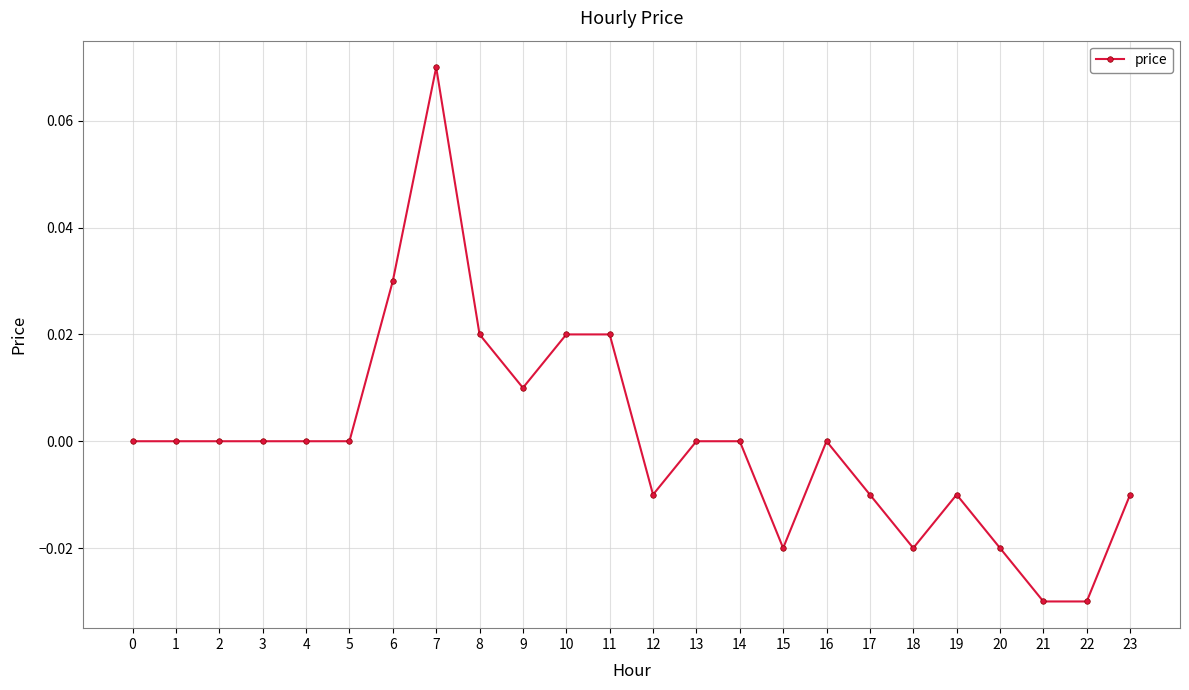

Is it true that the value at 16 is -0.1?

False